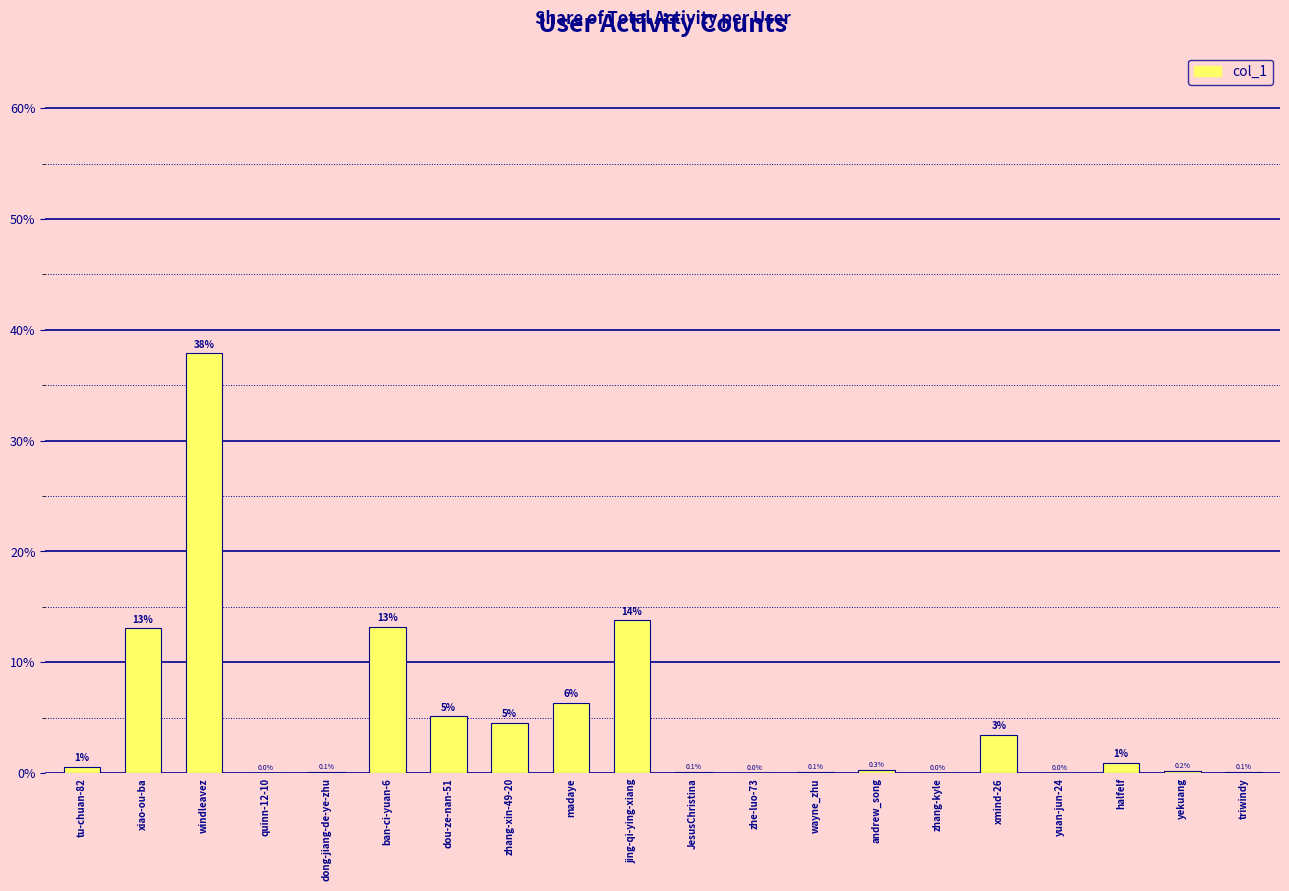

Which label corresponds to the largest value in the chart?

windleavez